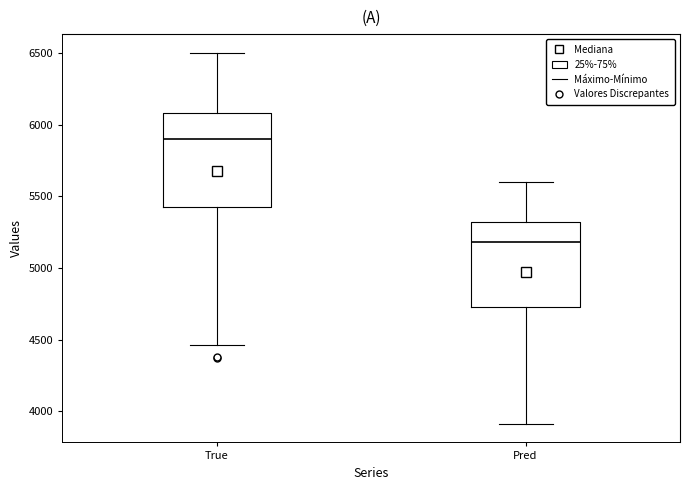

Where is the lower edge of the box for Pred on the y-axis? The values are not printed on the chart, so give them approximately, as read against the axis.

4750